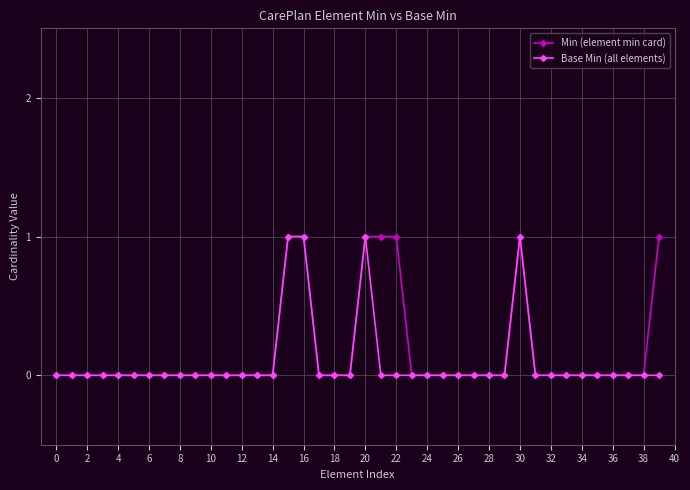

How many lines are shown in the chart?

2